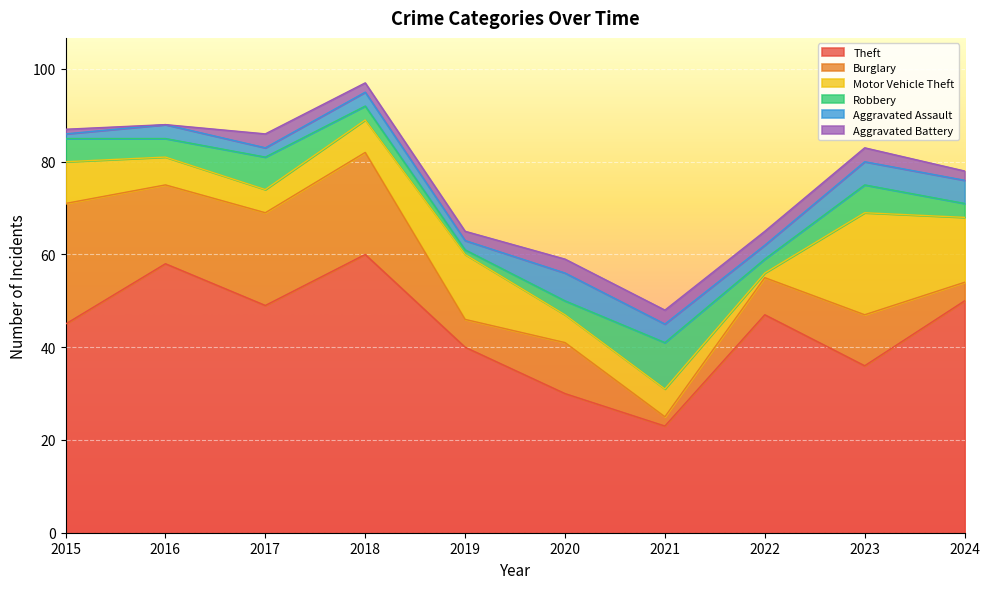

What is the maximum value shown in the chart?

60